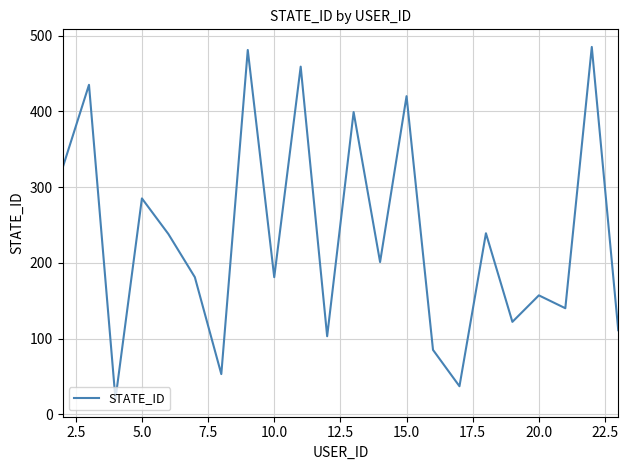

What is the smallest value displayed?

20